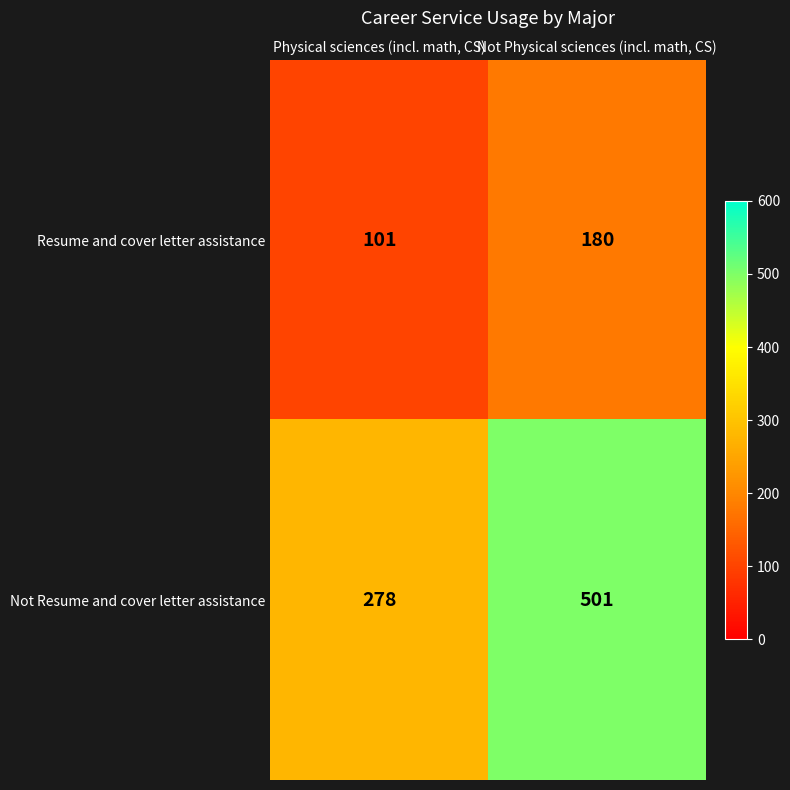

Is it true that Not Resume and cover letter assistance equals 501 at Not Physical sciences (incl. math, CS)?

True